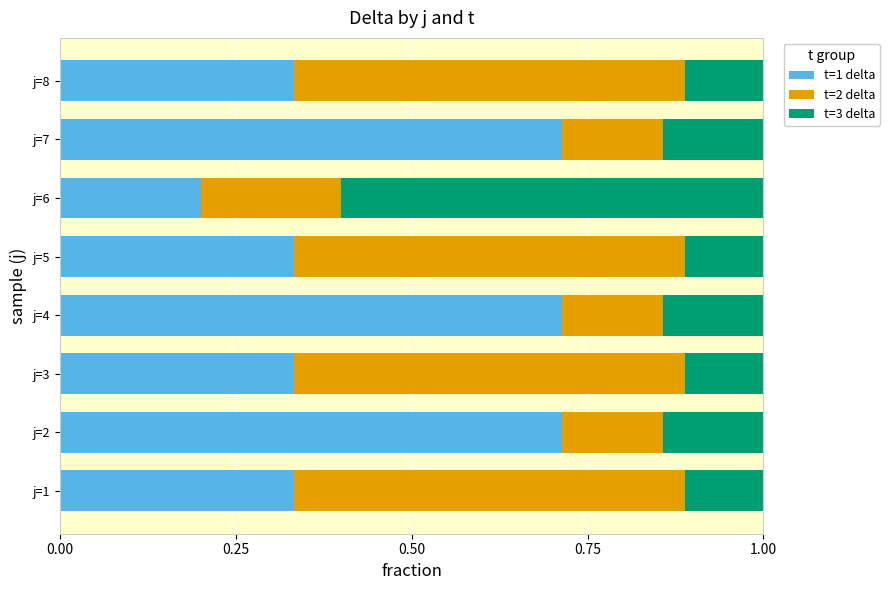

How many t=1 delta values are between 0 and 1?

8